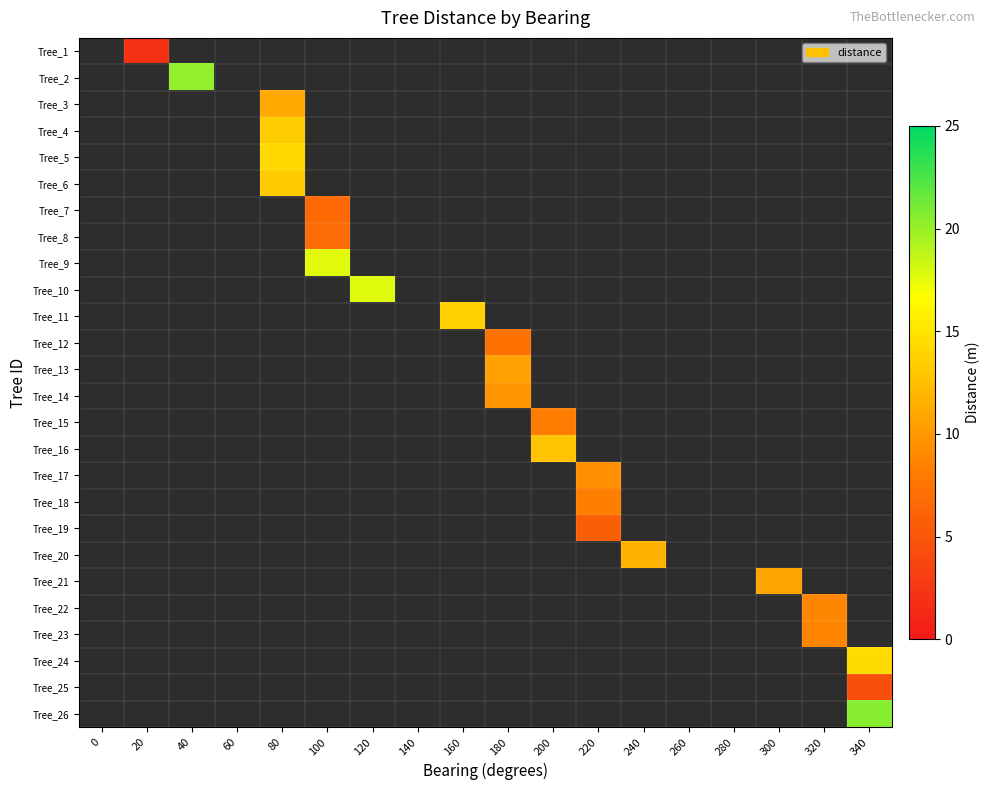

What is the smallest value displayed?

2.0